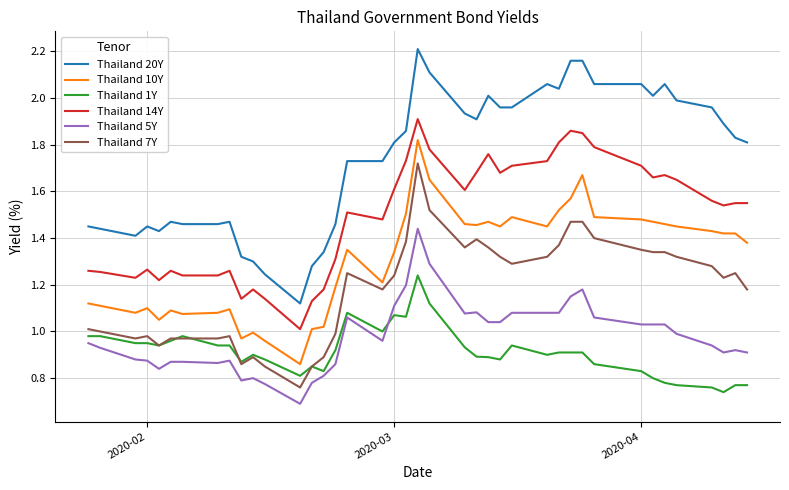

Rank the series by their maximum value, from lowest to highest.

Thailand 1Y, Thailand 5Y, Thailand 7Y, Thailand 10Y, Thailand 14Y, Thailand 20Y